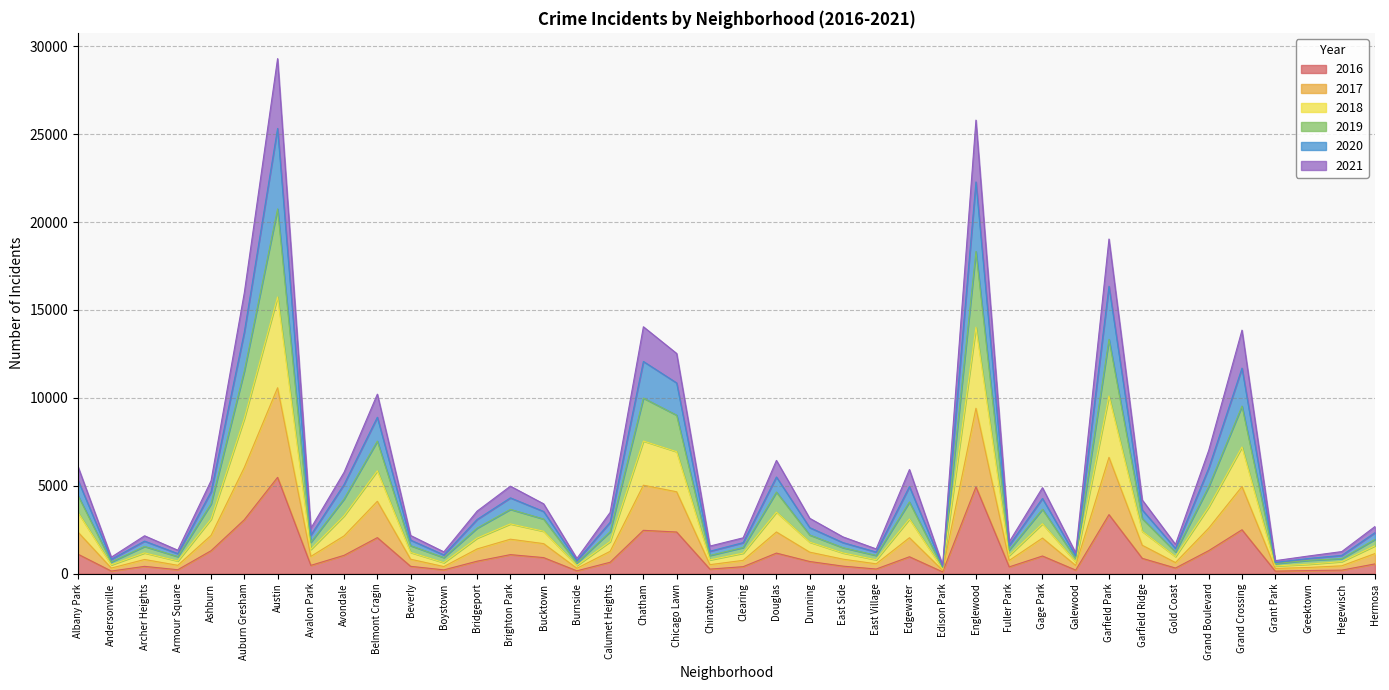

What is the total value across all series at Austin?

29295